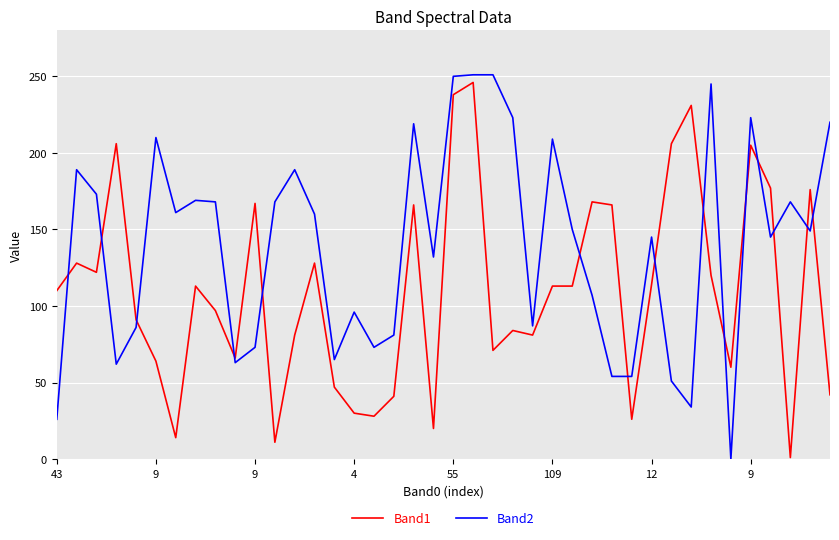

Rank the series by their average value, from highest to lowest.

Band2, Band1